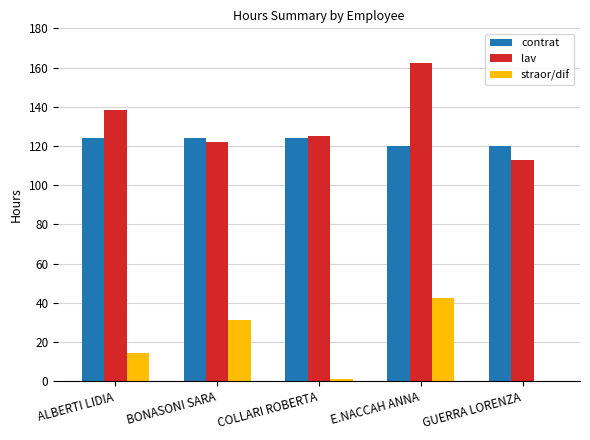

True or false: straor/dif has a value of 42.5 at E.NACCAH ANNA.

True